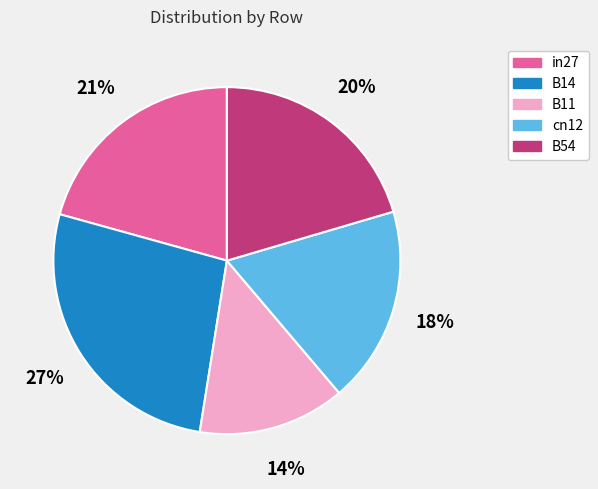

What percentage is the in27 slice, to the nearest percent?

21%